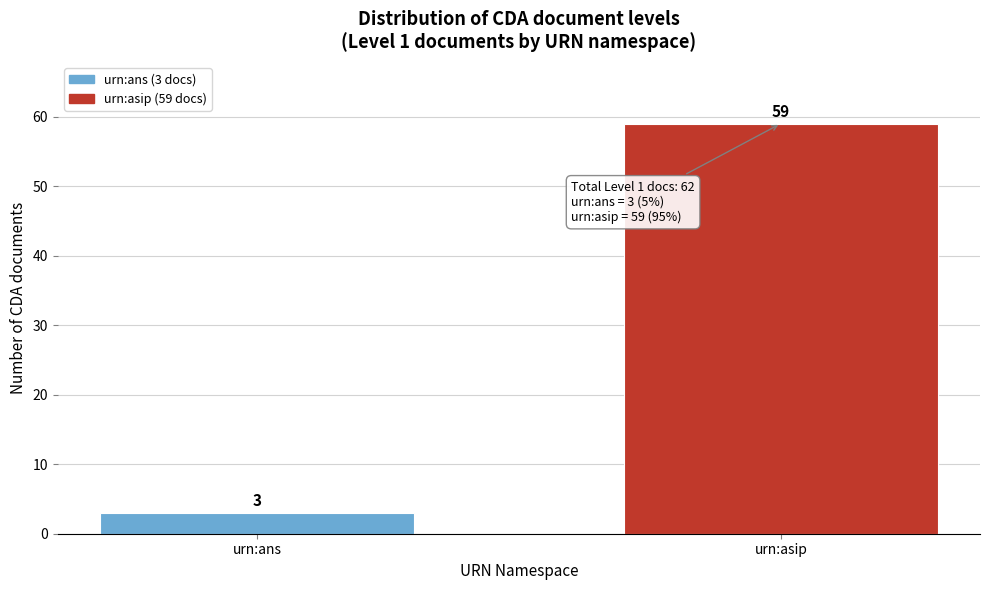

Reading left to right, list all the values displayed in this chart.

3	59